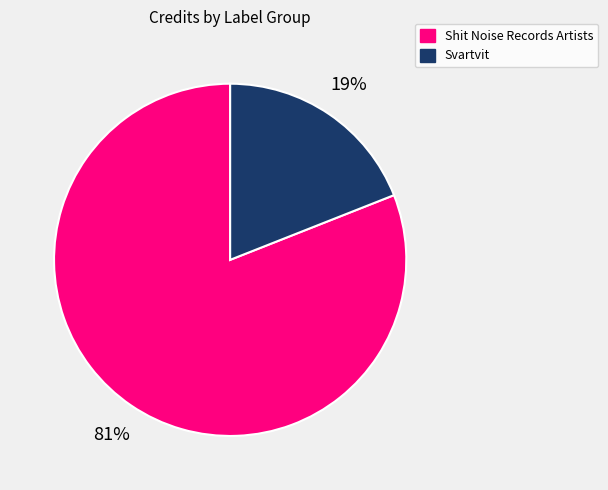

Is there any slice that represents more than half of the pie?

Yes